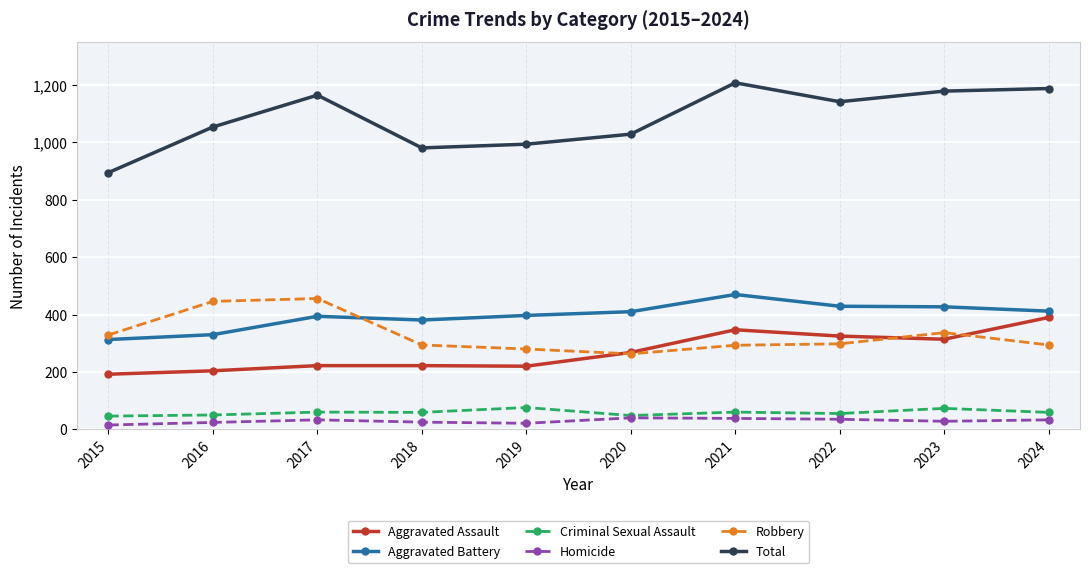

Does the chart display data point markers on the line(s)?

Yes